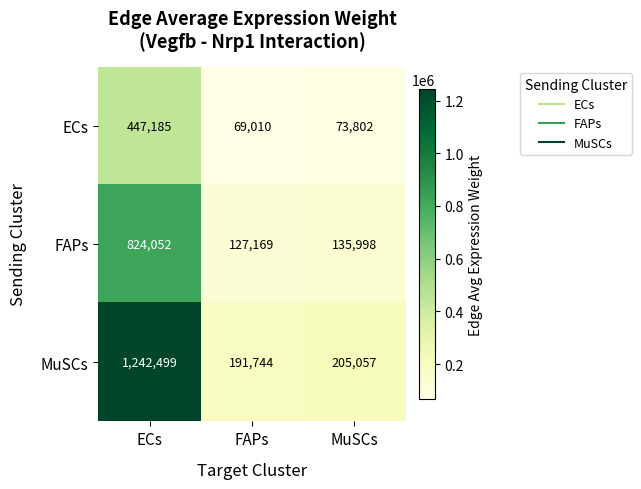

Between FAPs and MuSCs, which series saw the biggest shift?

MuSCs